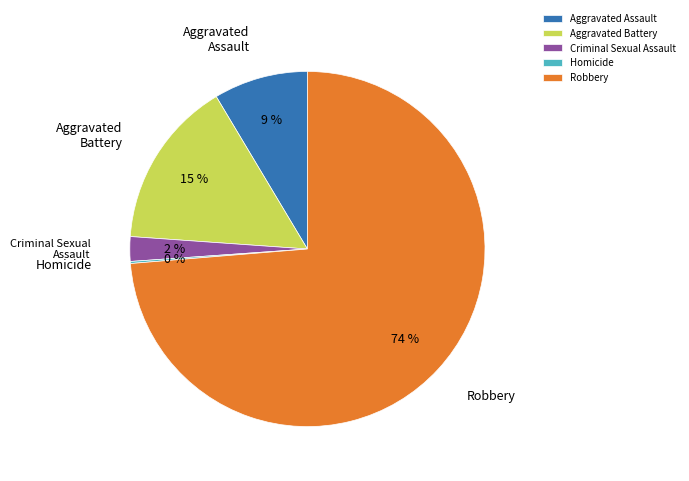

The Robbery slice represents 74% of the pie. True or false?

True